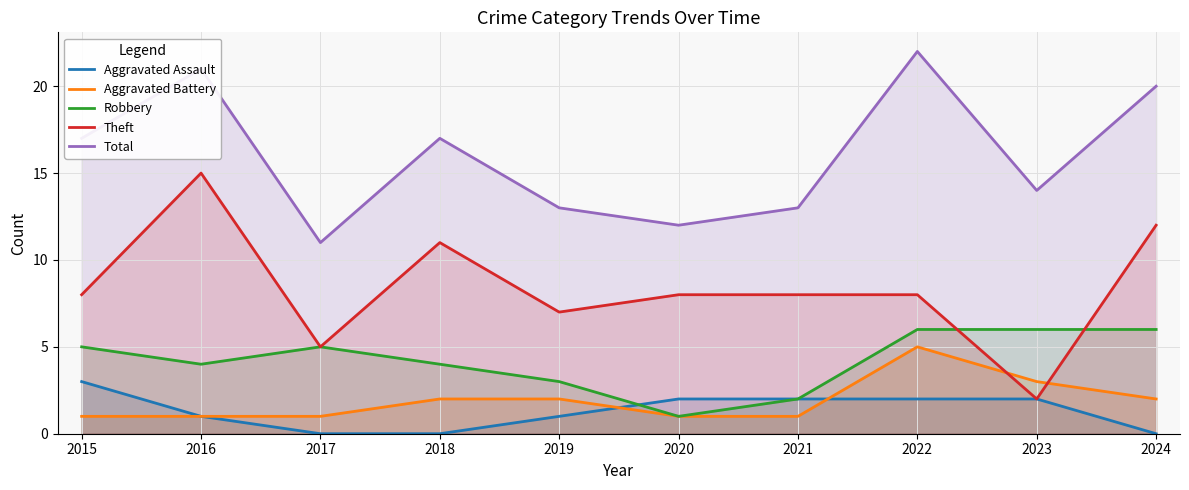

Which category has the highest value in the Aggravated Battery series?

2022